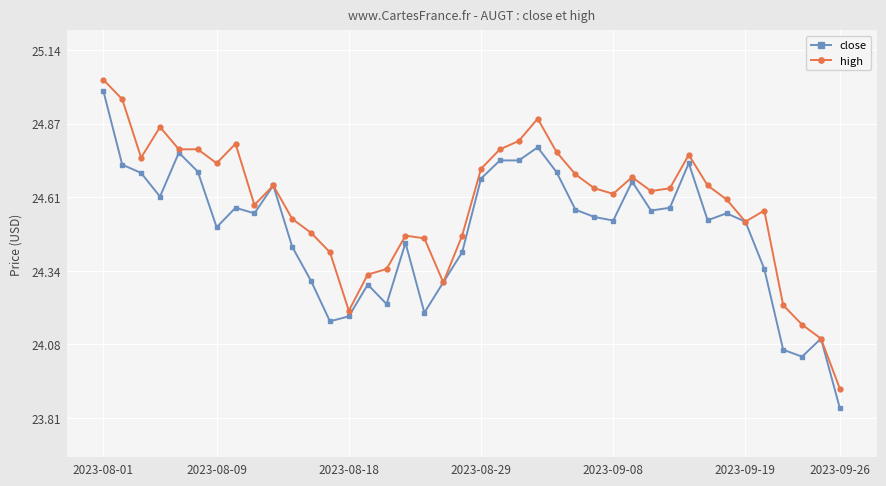

What are all the series names shown in the legend?

close, high